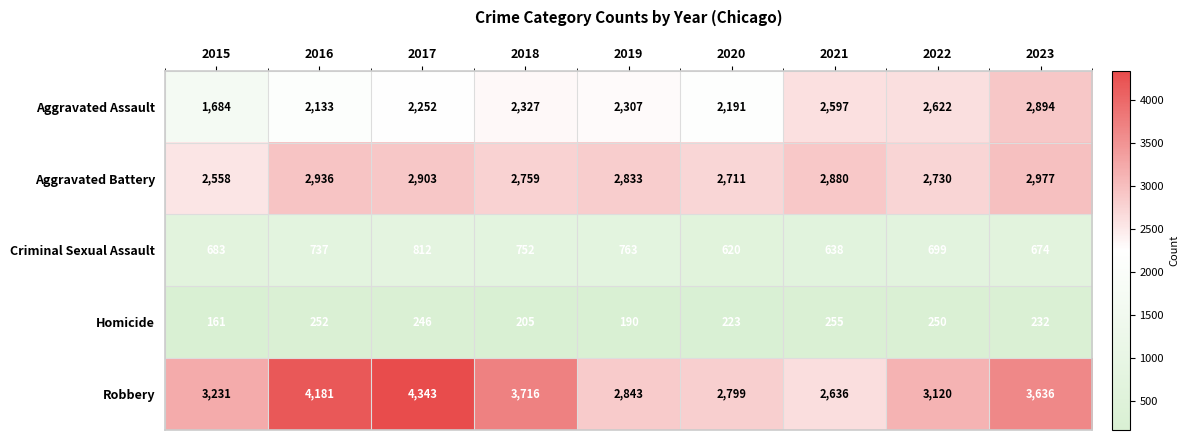

What is the average value of the Aggravated Assault series?

2334